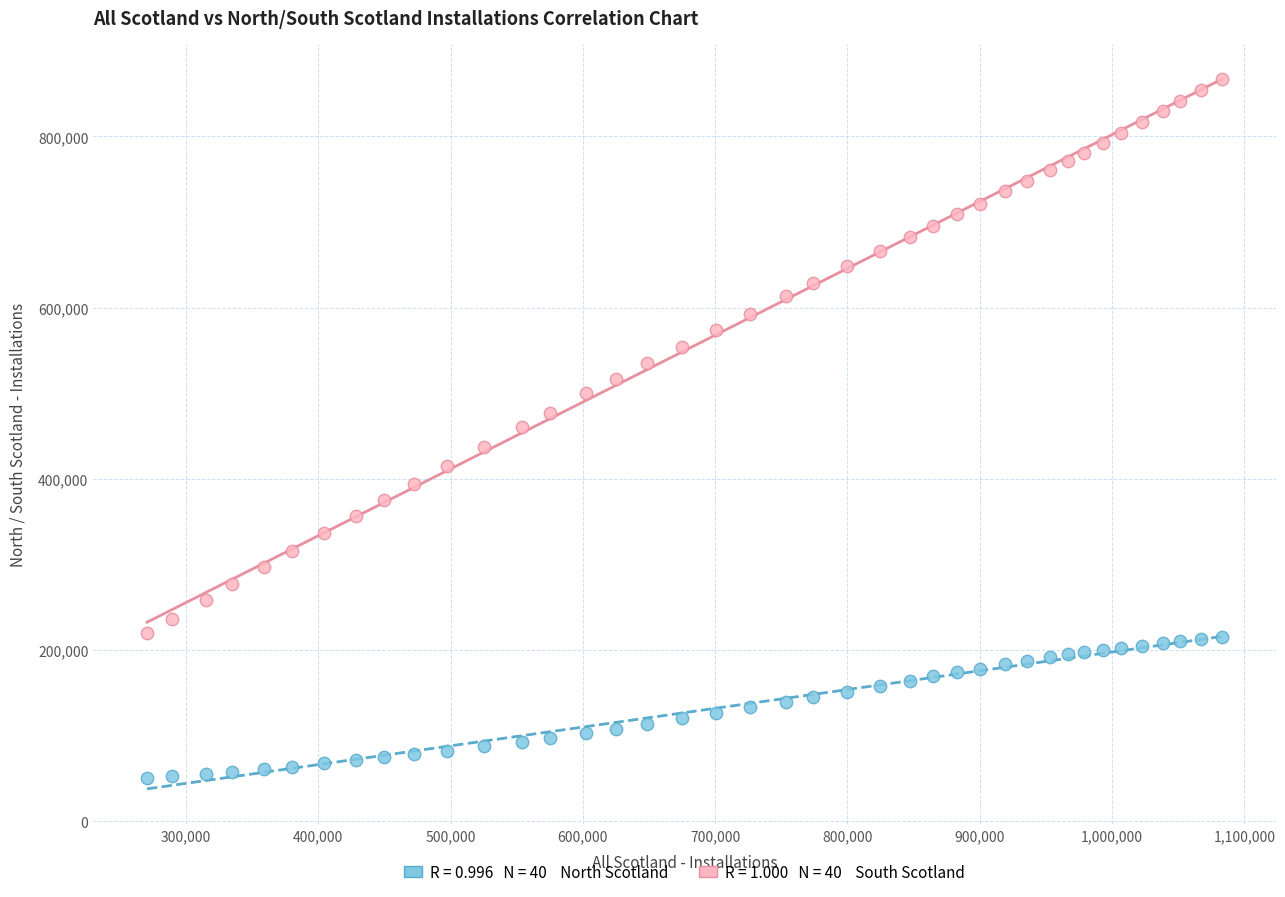

Across all data points, what is the range of X values (max minus min)?

812234